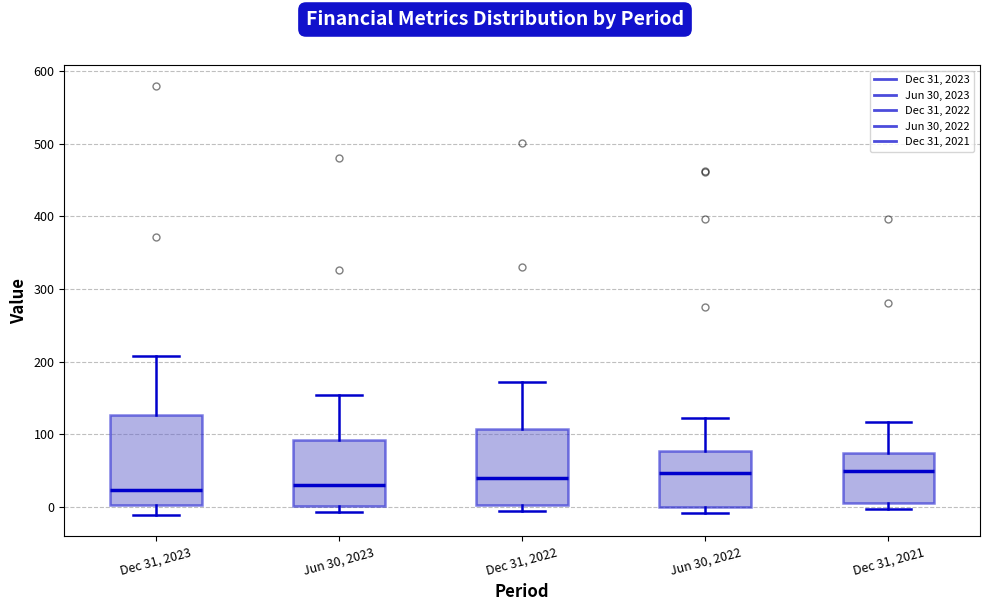

Which box is the tallest, from its lower edge to its upper edge?

Dec 31, 2023